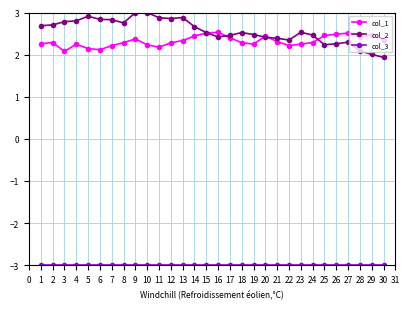

Is it true that col_2 equals 0.8 at 14?

False